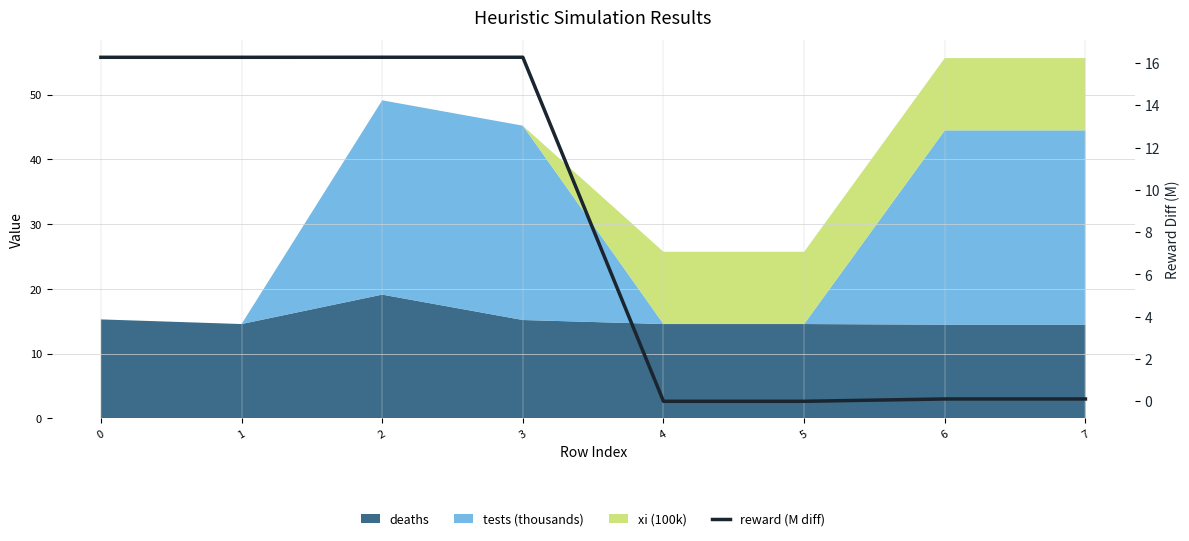

Does the chart have visible grid lines?

Yes